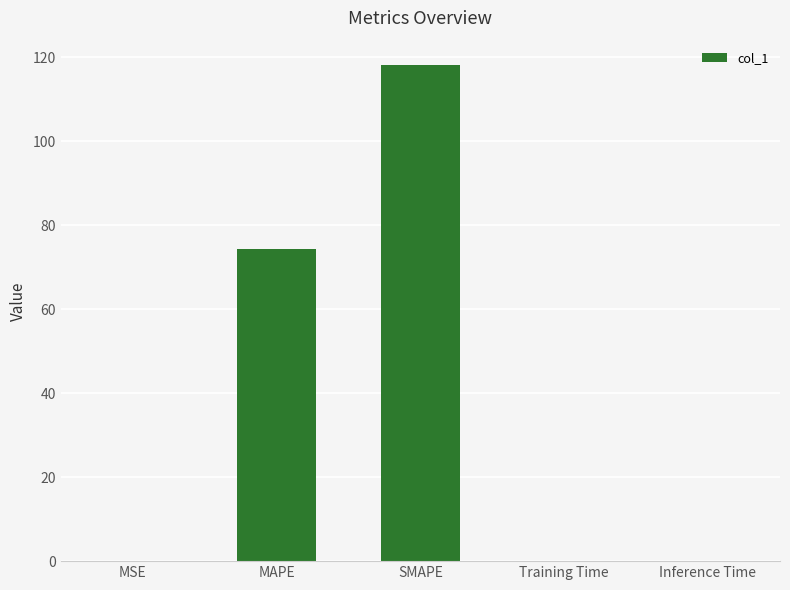

Which has a higher value, SMAPE or Training Time?

SMAPE